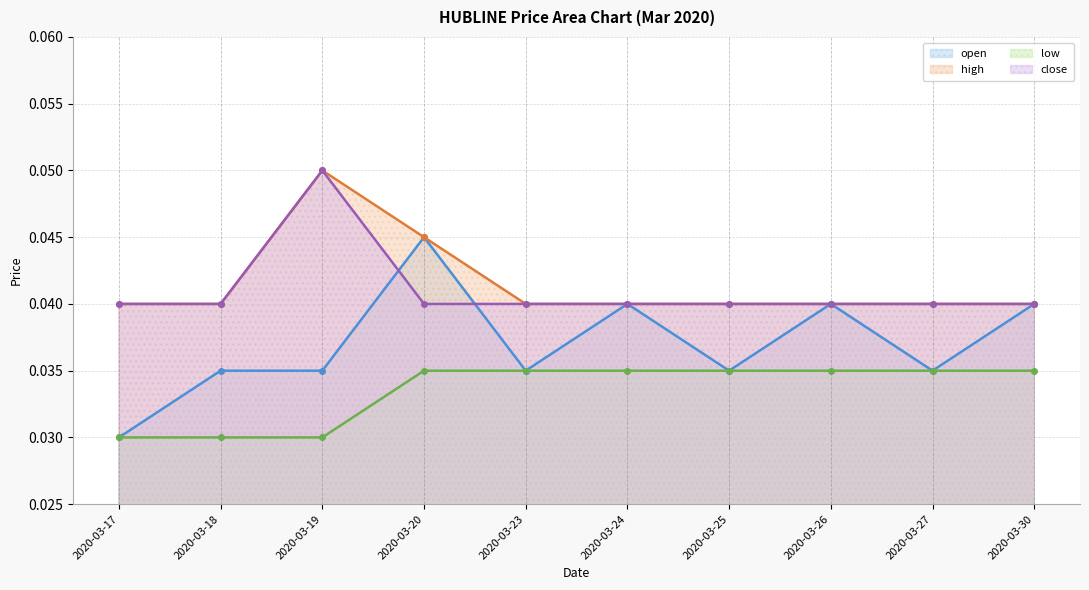

Where is the first local minimum for open?

2020-03-23